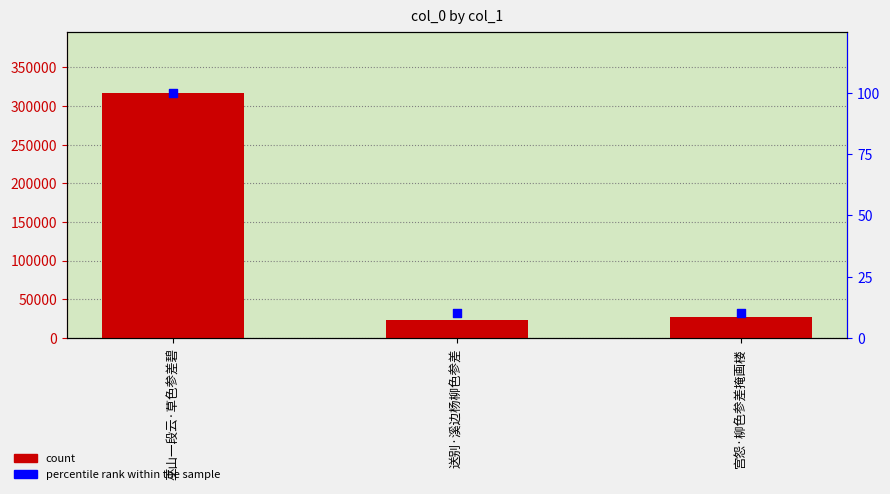

Which series contains the lowest Y value?

percentile rank within the sample